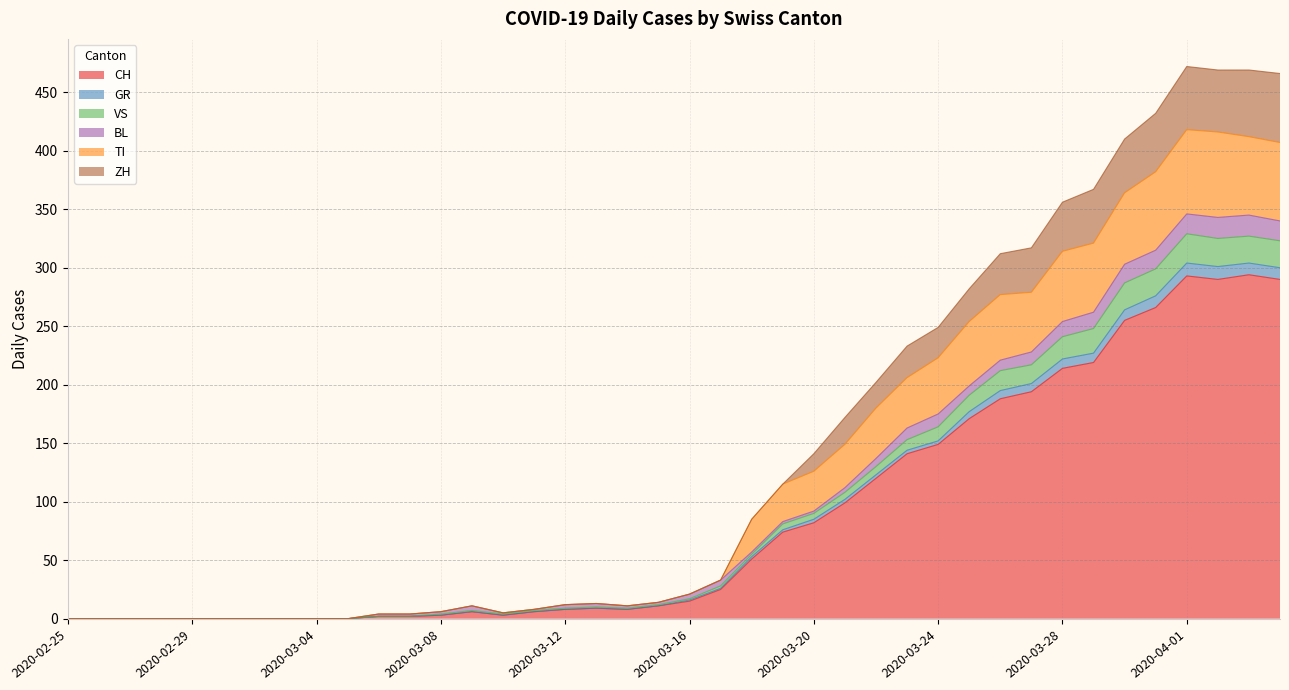

True or false: ZH and CH intersect in this chart.

False